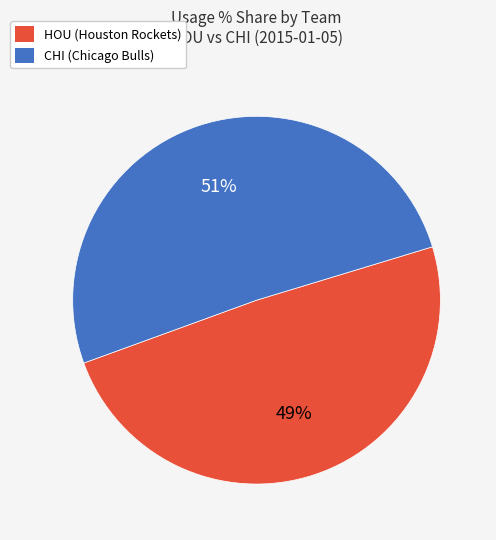

Is the sum of HOU (Houston Rockets) and CHI (Chicago Bulls) greater than half?

Yes